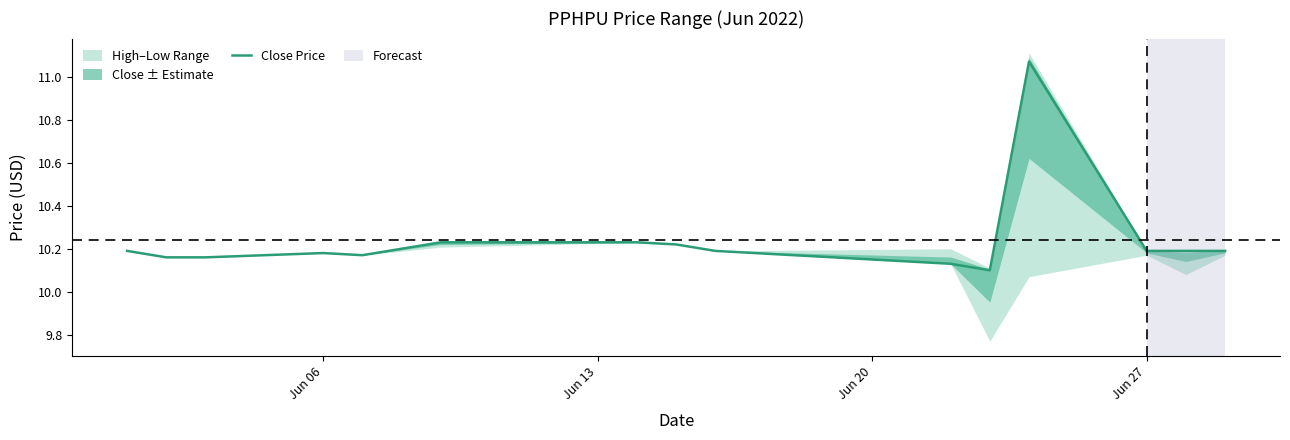

What is the sum of all values?

153.6